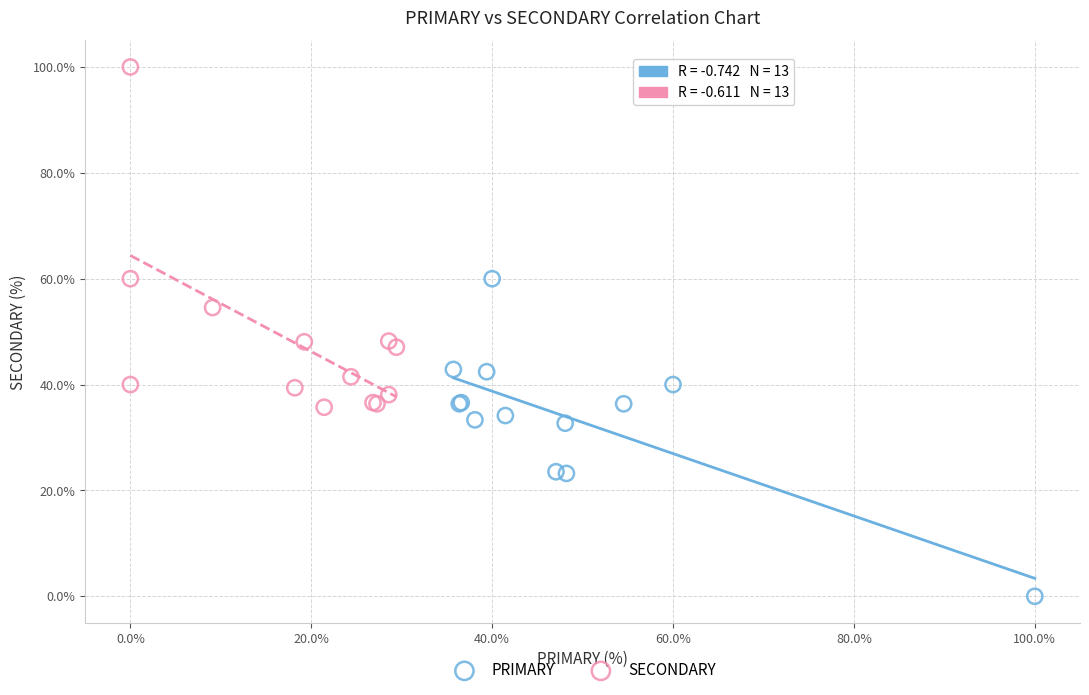

Which series reaches the maximum Y coordinate?

SECONDARY